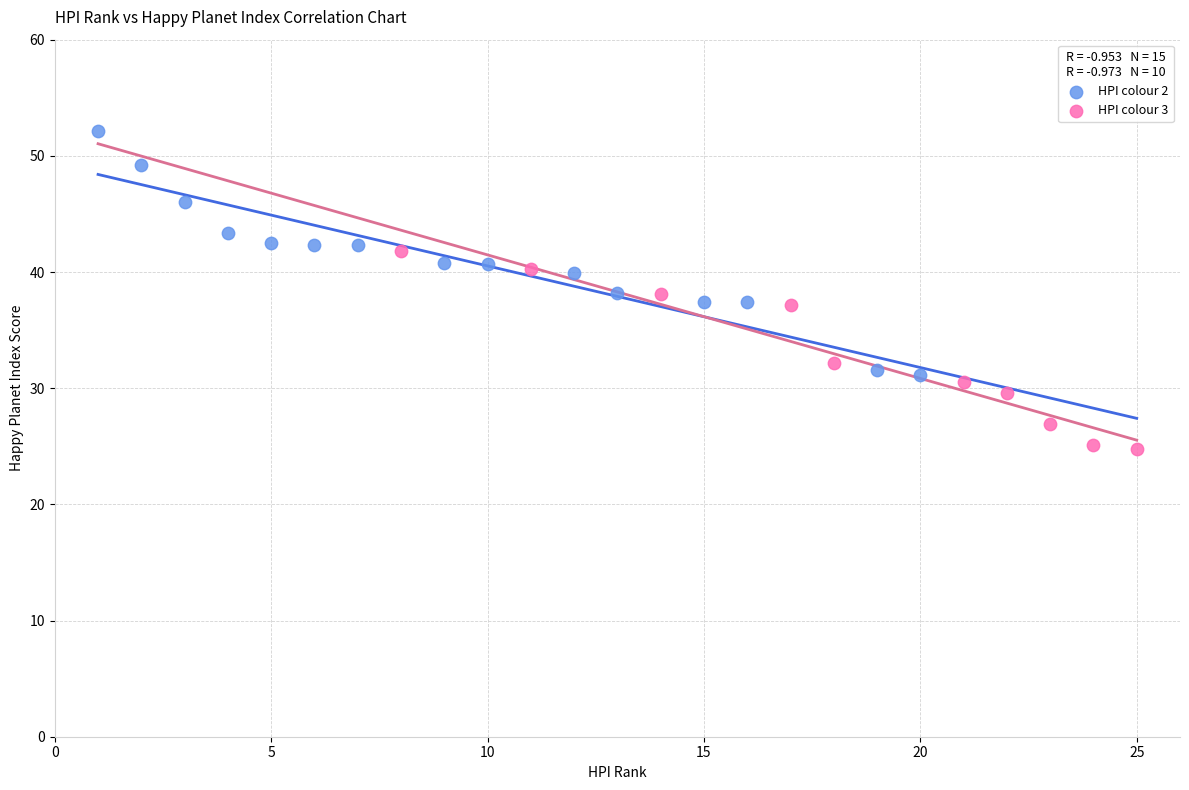

Which series has the widest spread of Y values?

HPI colour 2